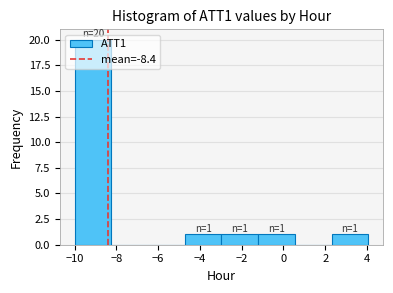

Which range on the x-axis has the tallest bar?

-10.0 to -8.2